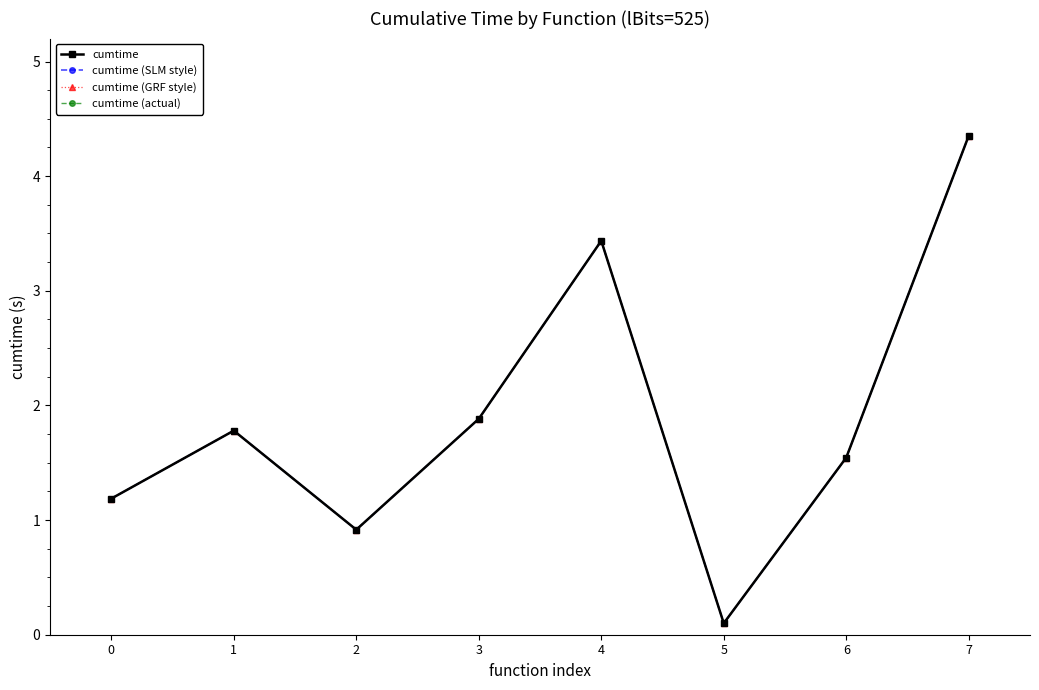

Between 6 and 7, which series saw the biggest shift?

cumtime